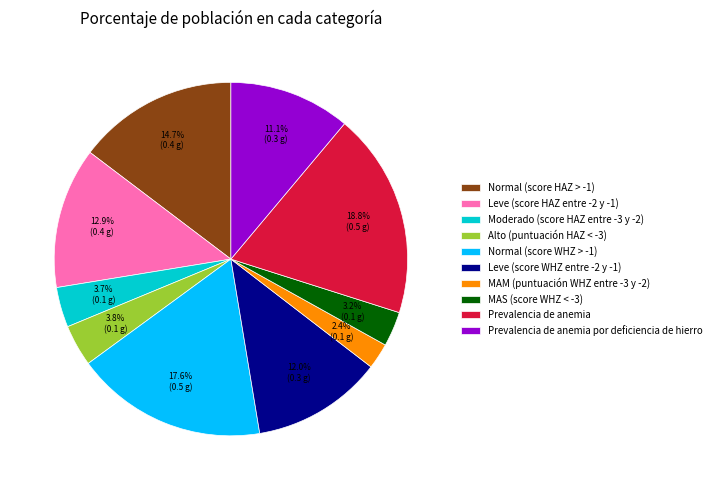

What is the smallest slice in the pie chart?

MAM (puntuación WHZ entre -3 y -2)